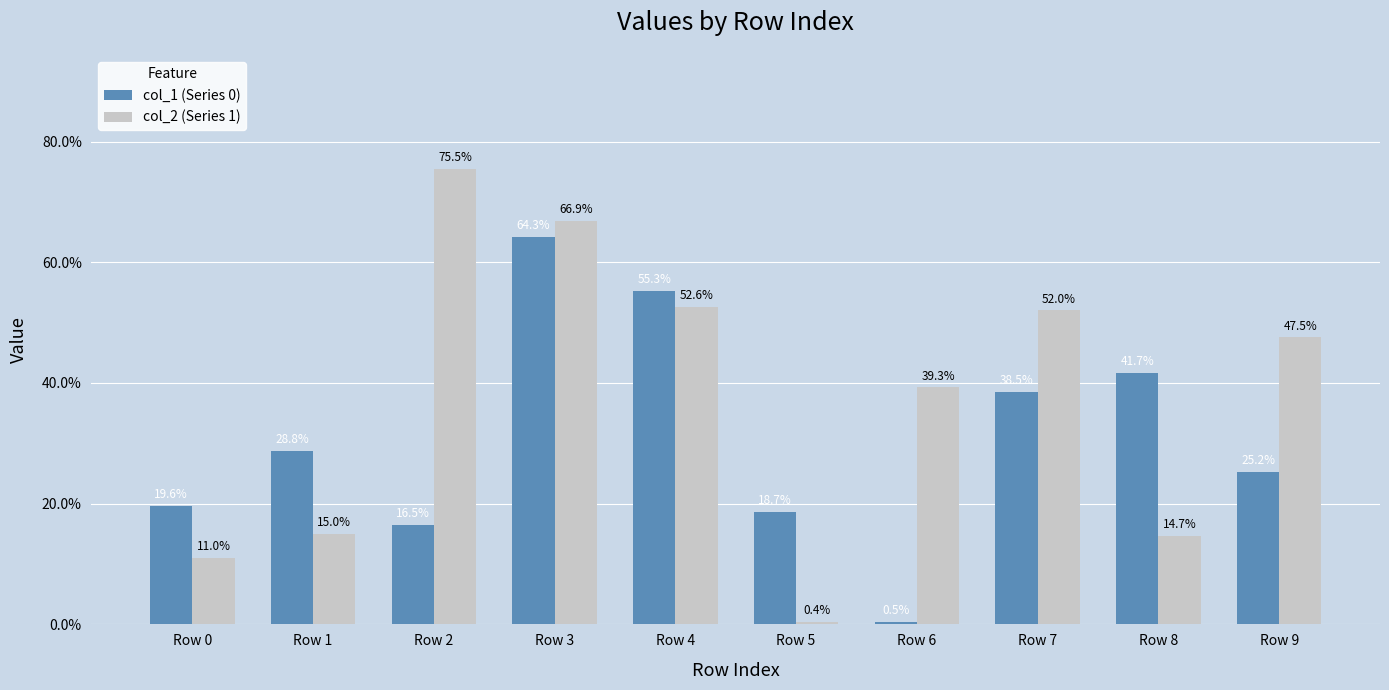

The value of col_1 (Series 0) at Row 2 is 0.0. True or false?

False